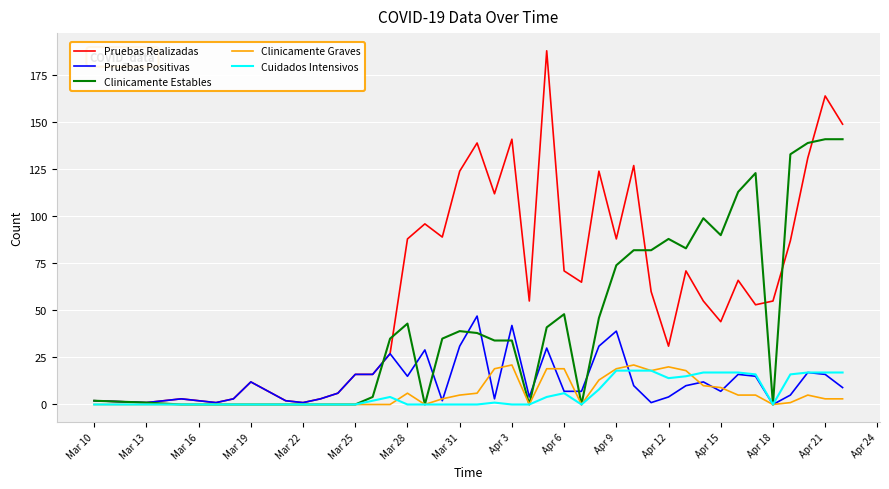

What is the maximum value for Clinicamente Estables?

141